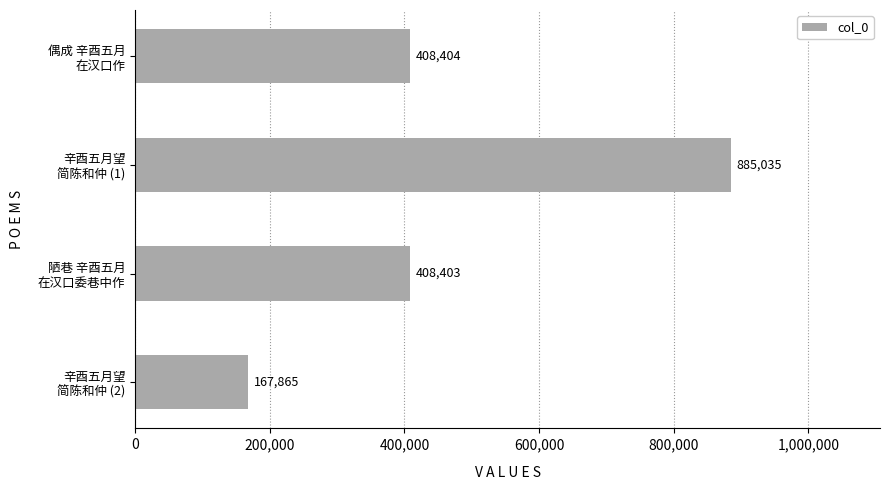

How many values are below 408404?

2